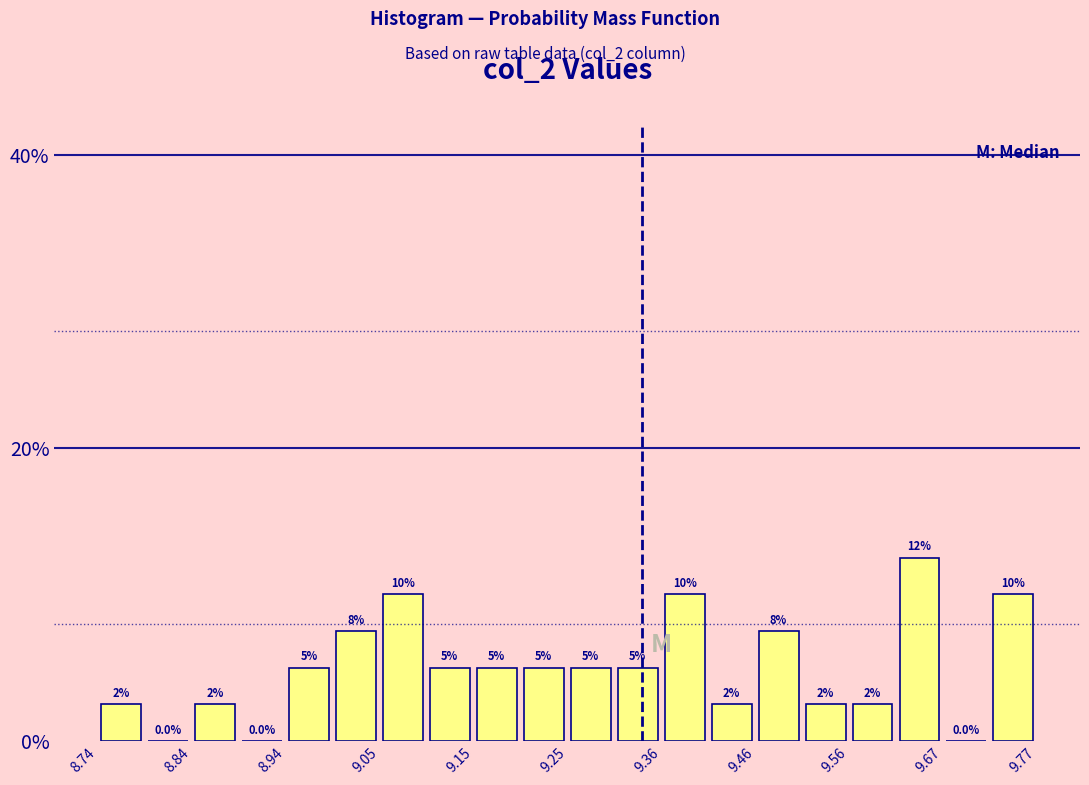

Around what value on the x-axis is the tallest bar? Give the approximate position of its centre, as read against the axis.

9.64